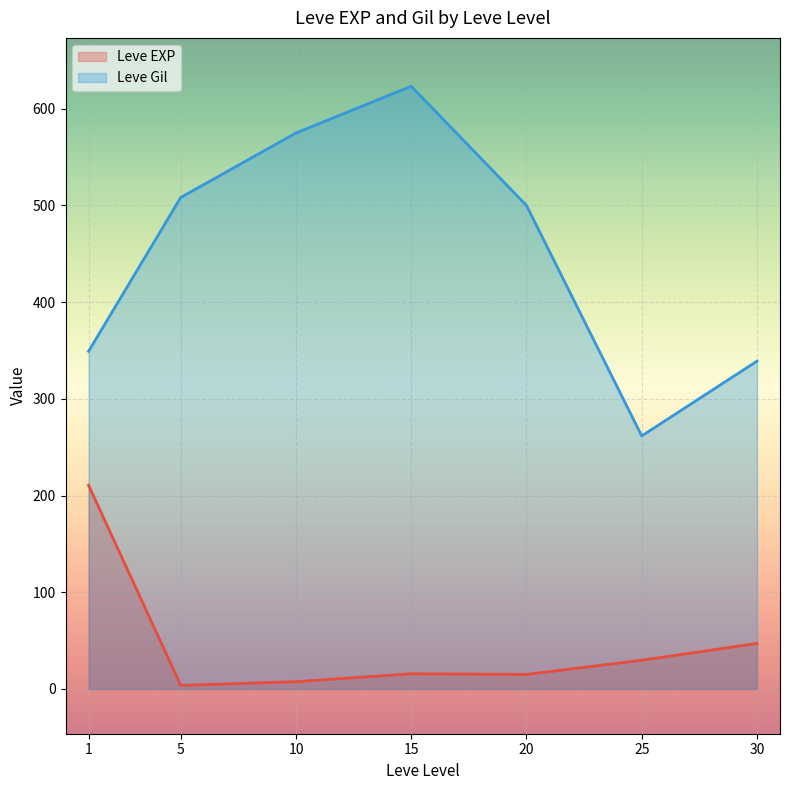

True or false: Leve Gil has more than 2 points higher than both neighbors.

False